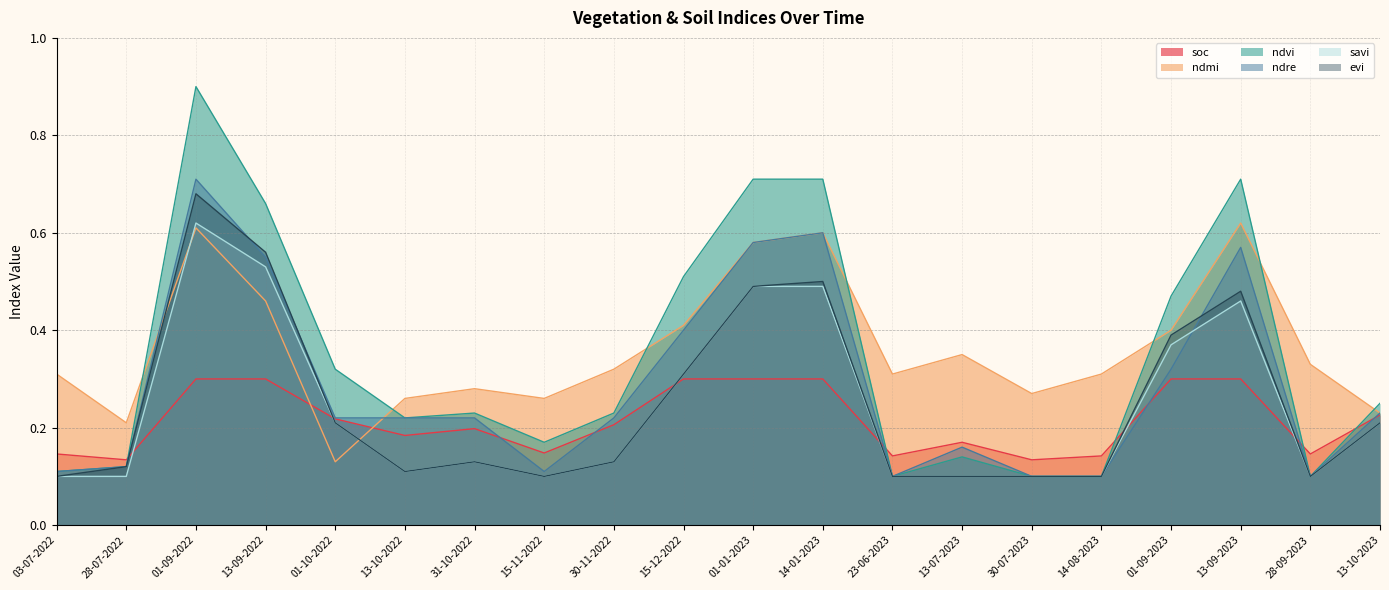

Count the number of categories in the chart.

20